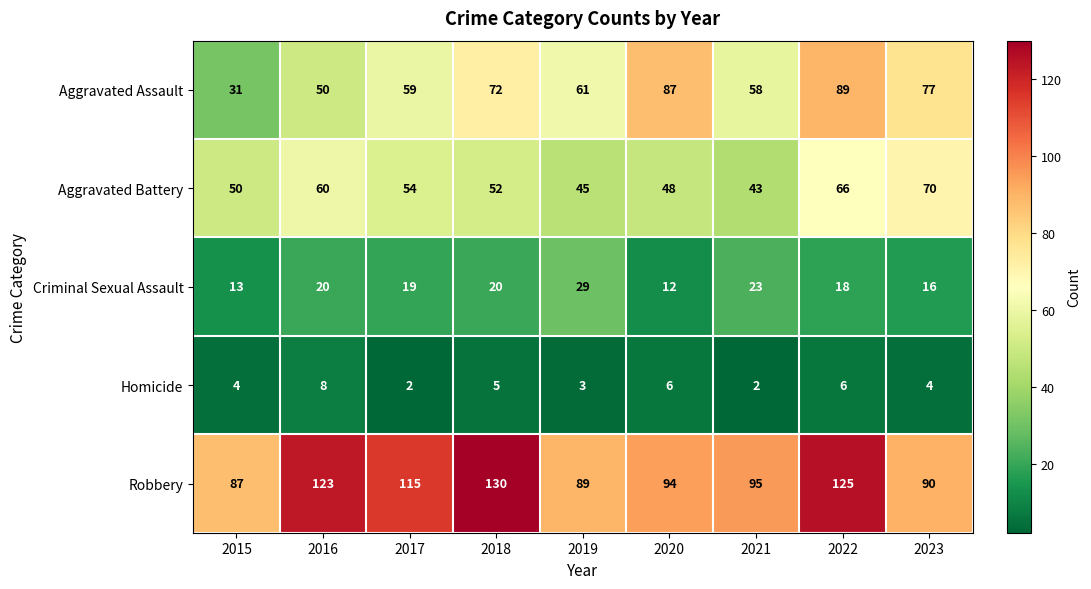

What is the average value of the Aggravated Assault series?

65